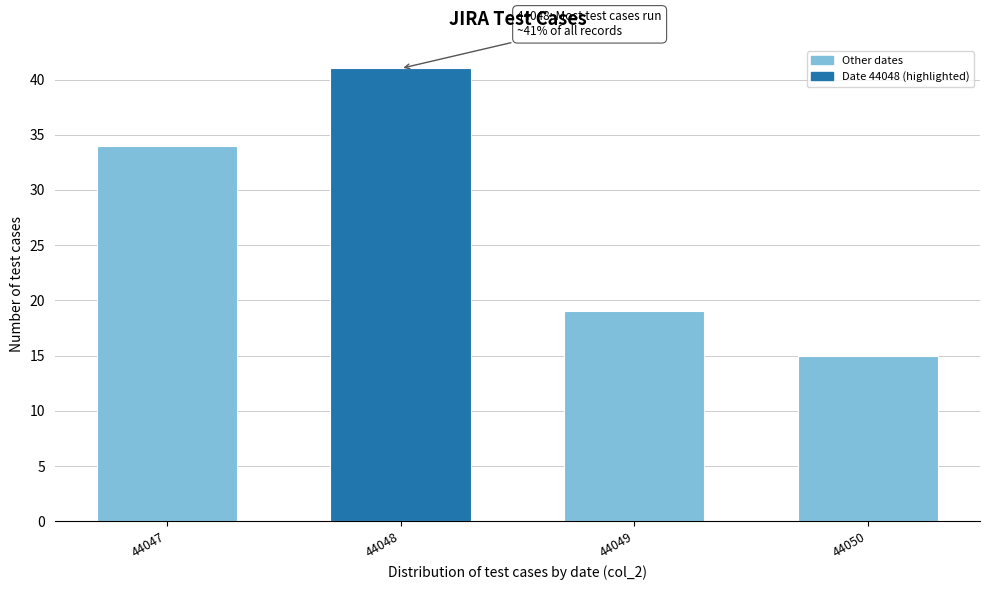

Reading left to right, transcribe all the data shown in this chart.

34	41	19	15